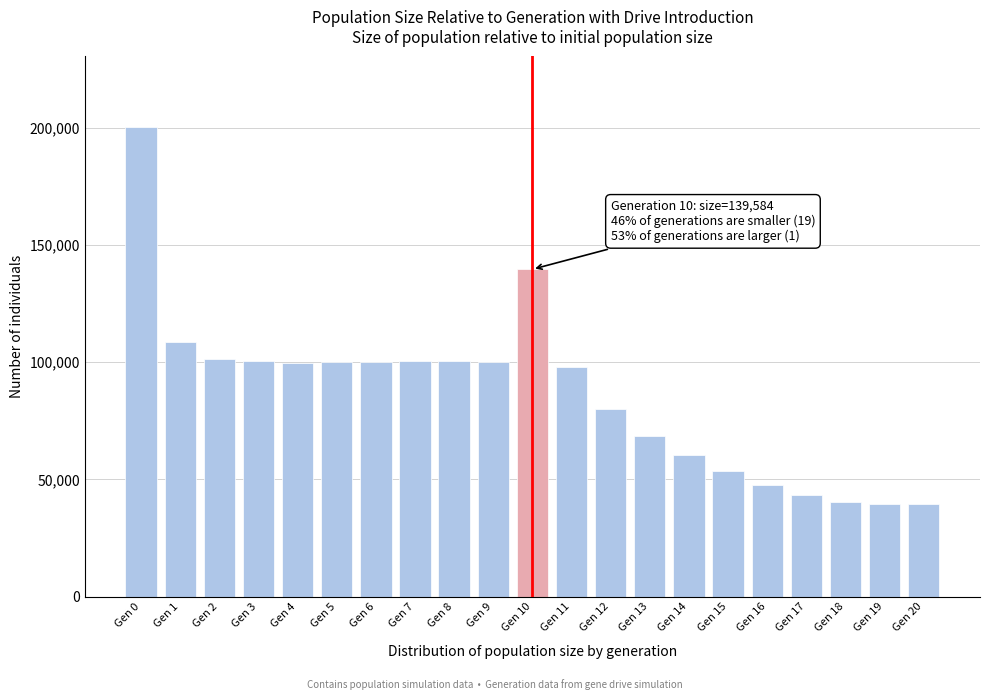

Which has a higher value, Gen 0 or Gen 17?

Gen 0